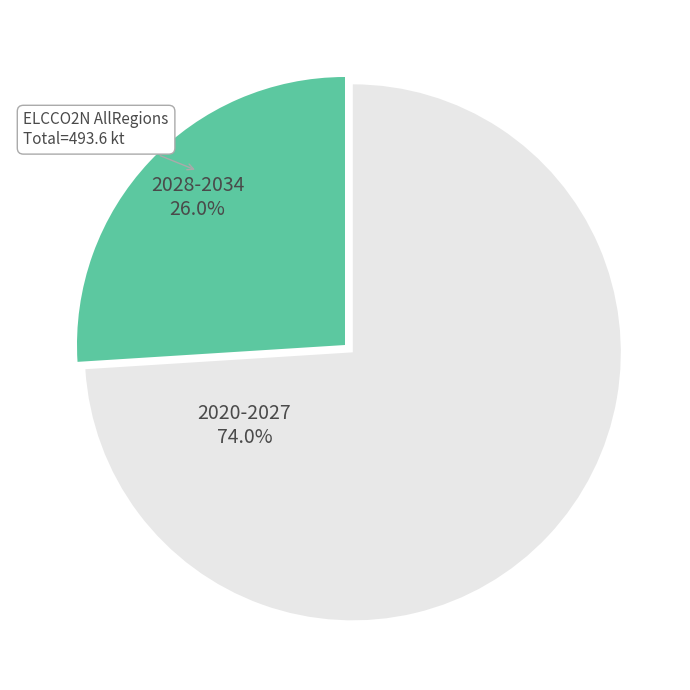

Do 2020-2027 and 2028-2034 together represent more than half of the pie?

Yes